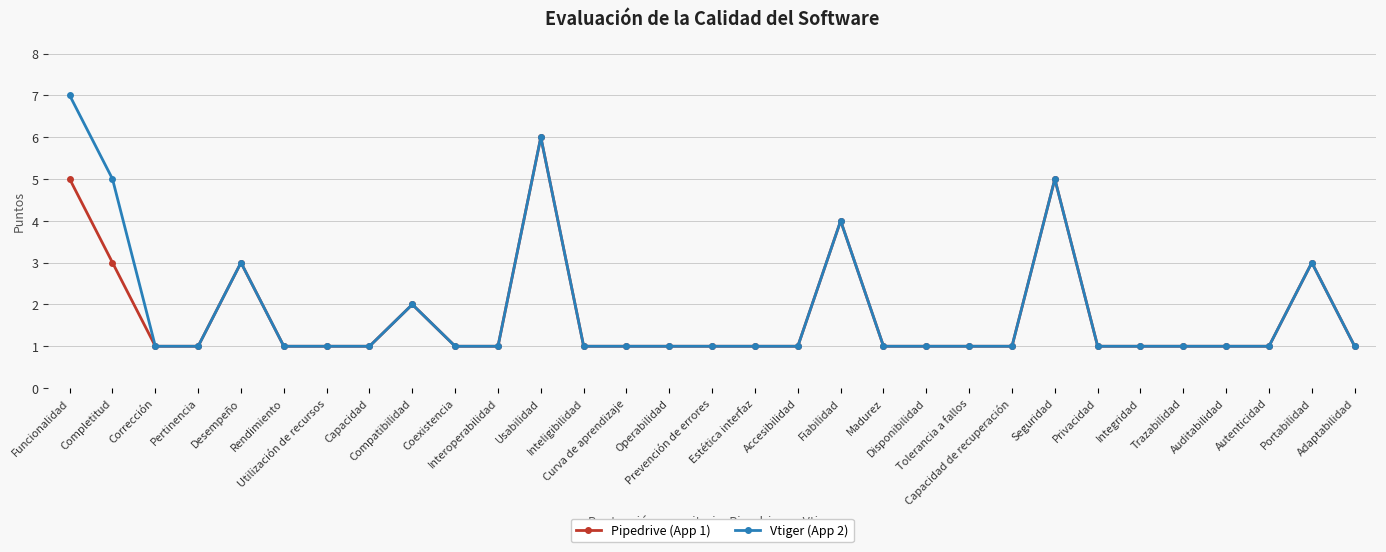

At which category does Pipedrive (App 1) reach its first local peak?

Desempeño